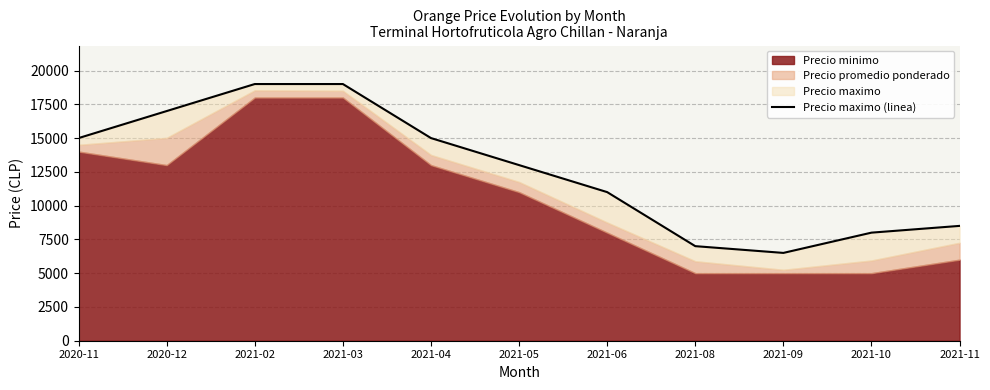

How many interior local valleys (lower than both neighbors) does the data have?

1